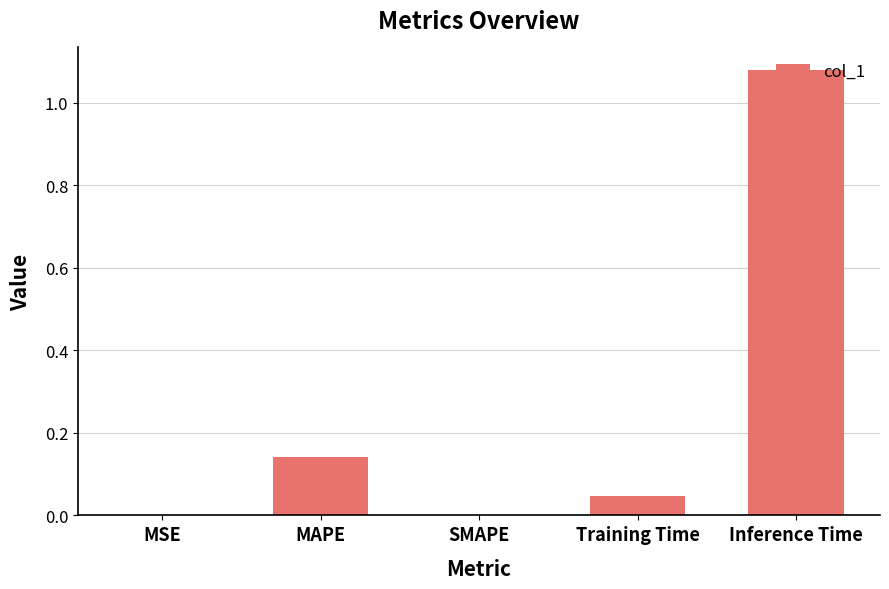

True or false: the data shows -0.7 at SMAPE.

False